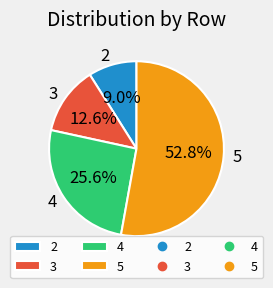

Does 4 represent more than half of the total?

No